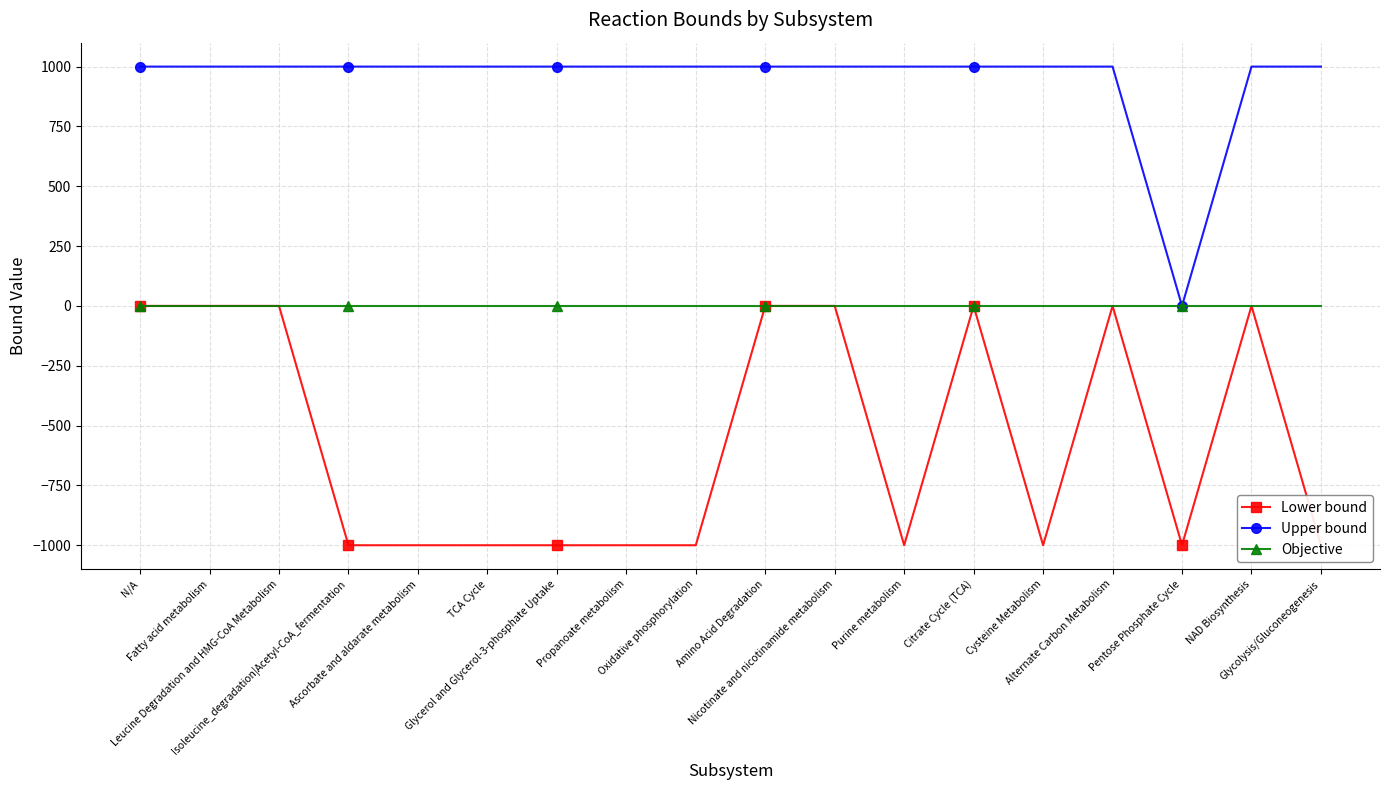

What are all the series names shown in the legend?

Lower bound, Upper bound, Objective